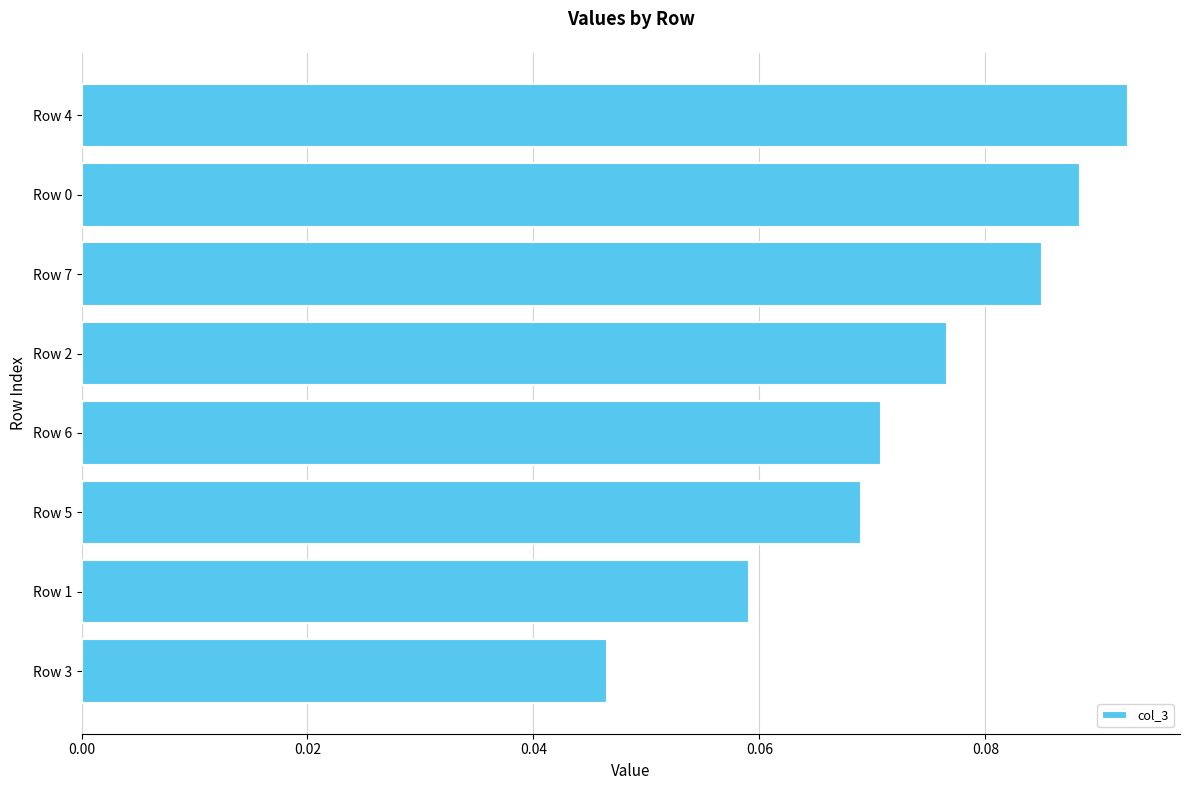

How many values are between 0 and 1?

8